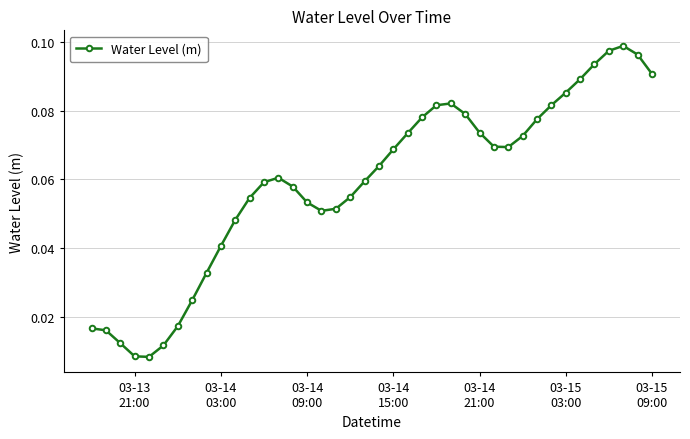

How many lines are shown in the chart?

1